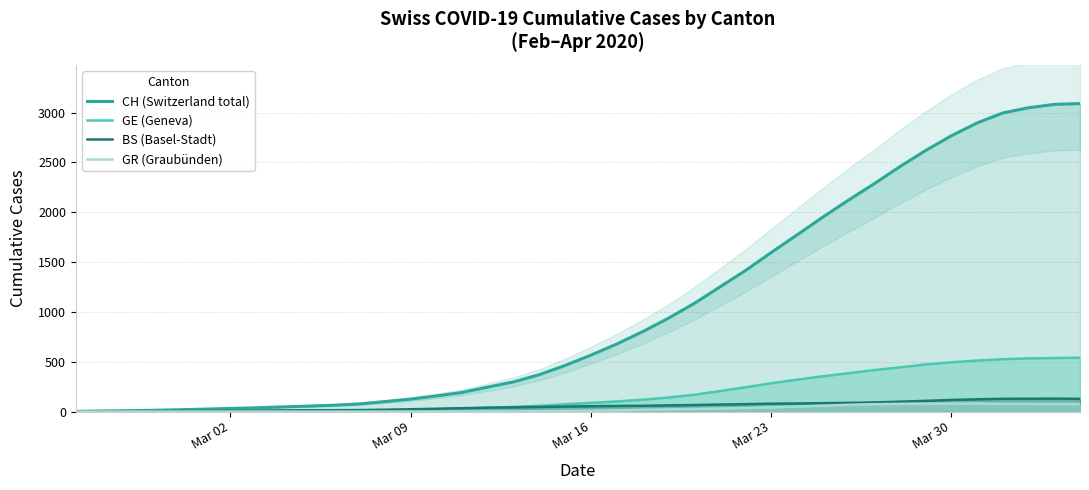

True or false: CH (Switzerland total) and GE (Geneva) cross at least once.

False